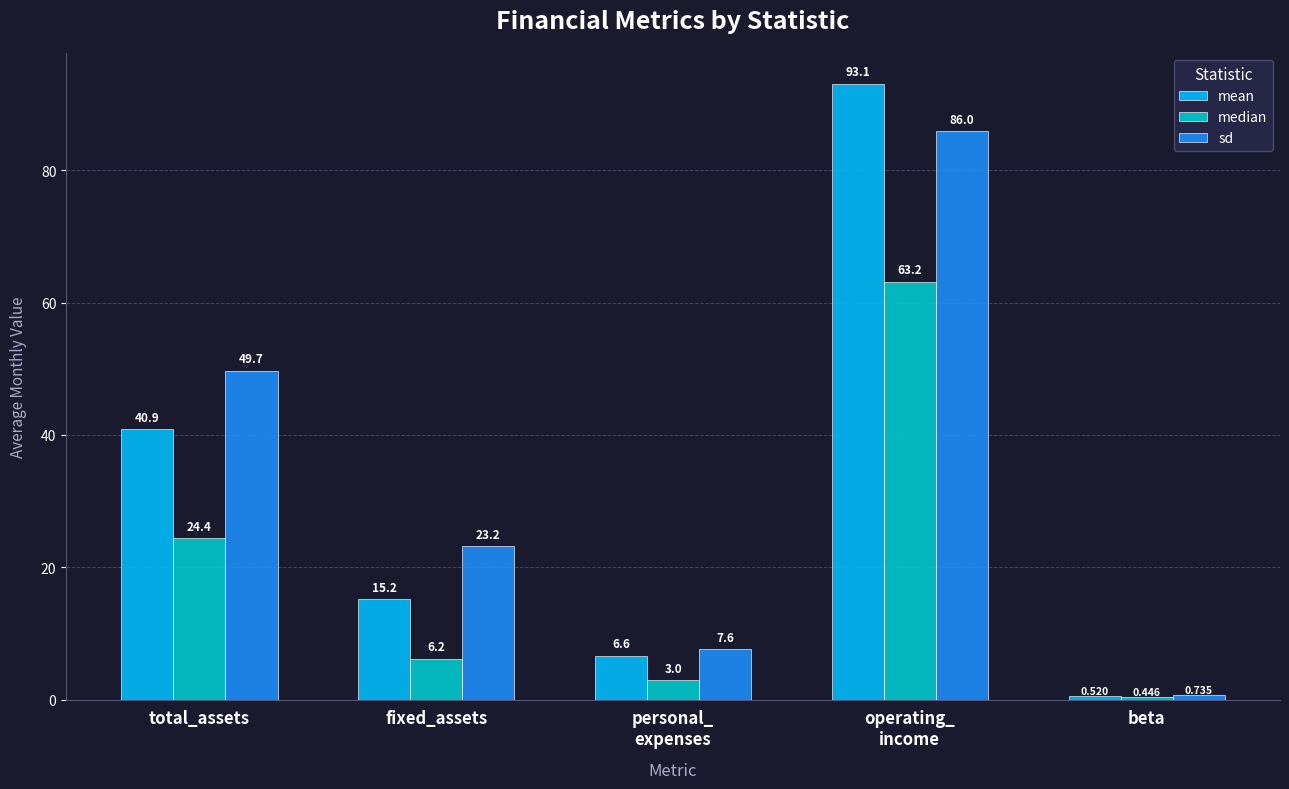

What is the average value of the mean series?

31.3